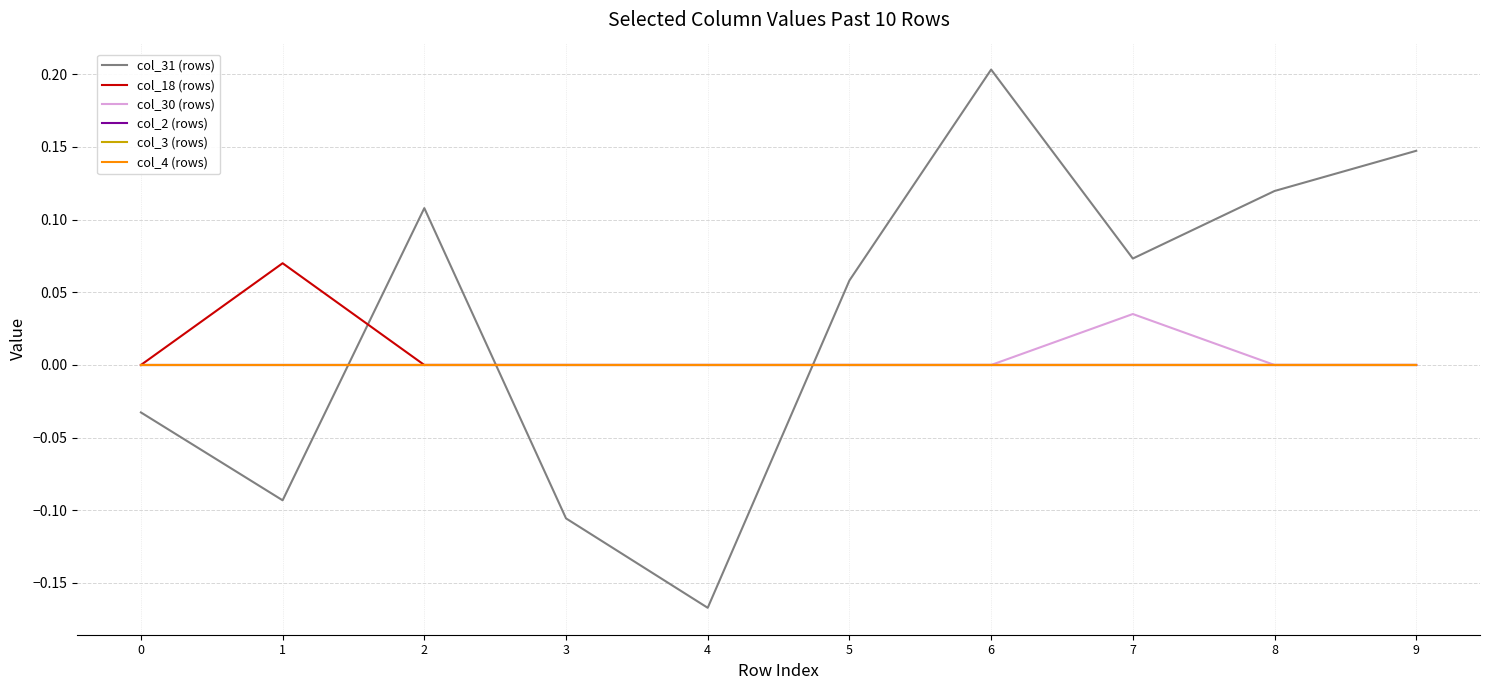

At 8, list the series in order from smallest to largest.

col_18 (rows), col_30 (rows), col_2 (rows), col_3 (rows), col_4 (rows), col_31 (rows)